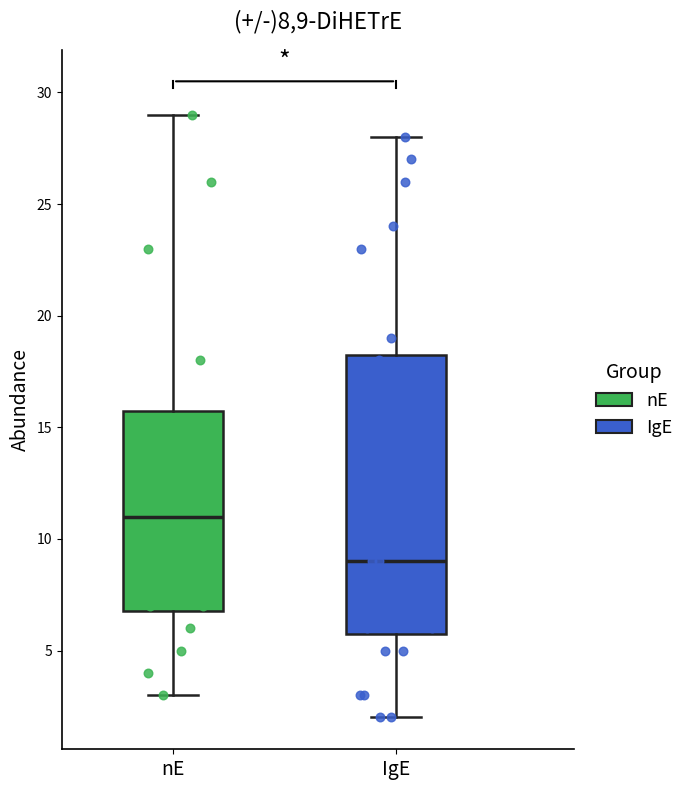

Where is the upper edge of the box for IgE on the y-axis? The values are not printed on the chart, so give them approximately, as read against the axis.

18.5